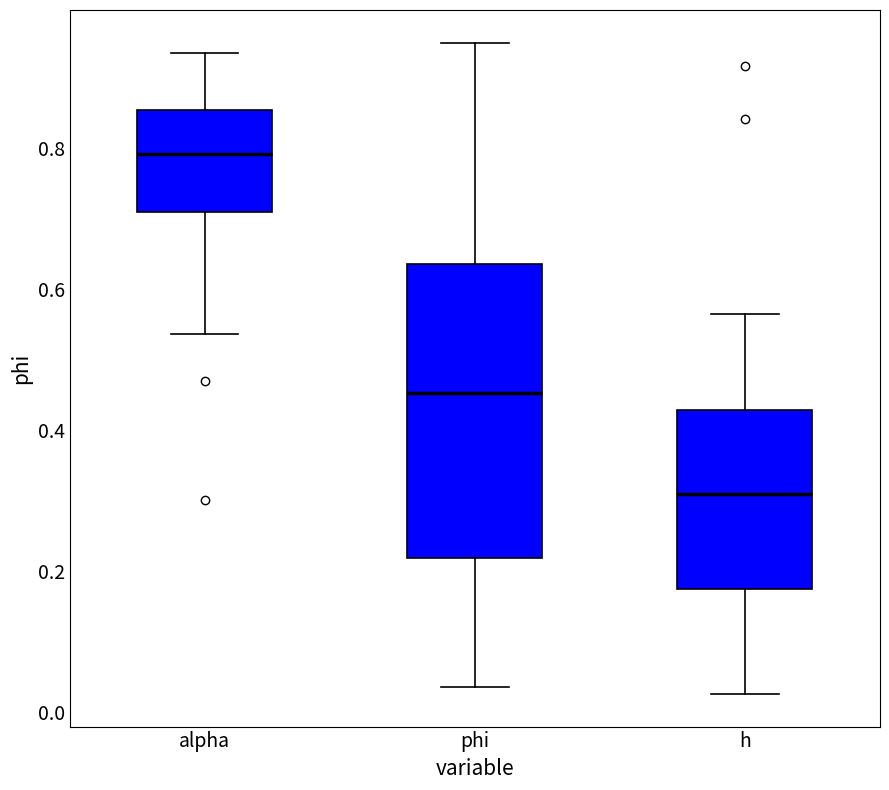

Comparing the boxes themselves (not the whiskers), which one is the tallest?

phi